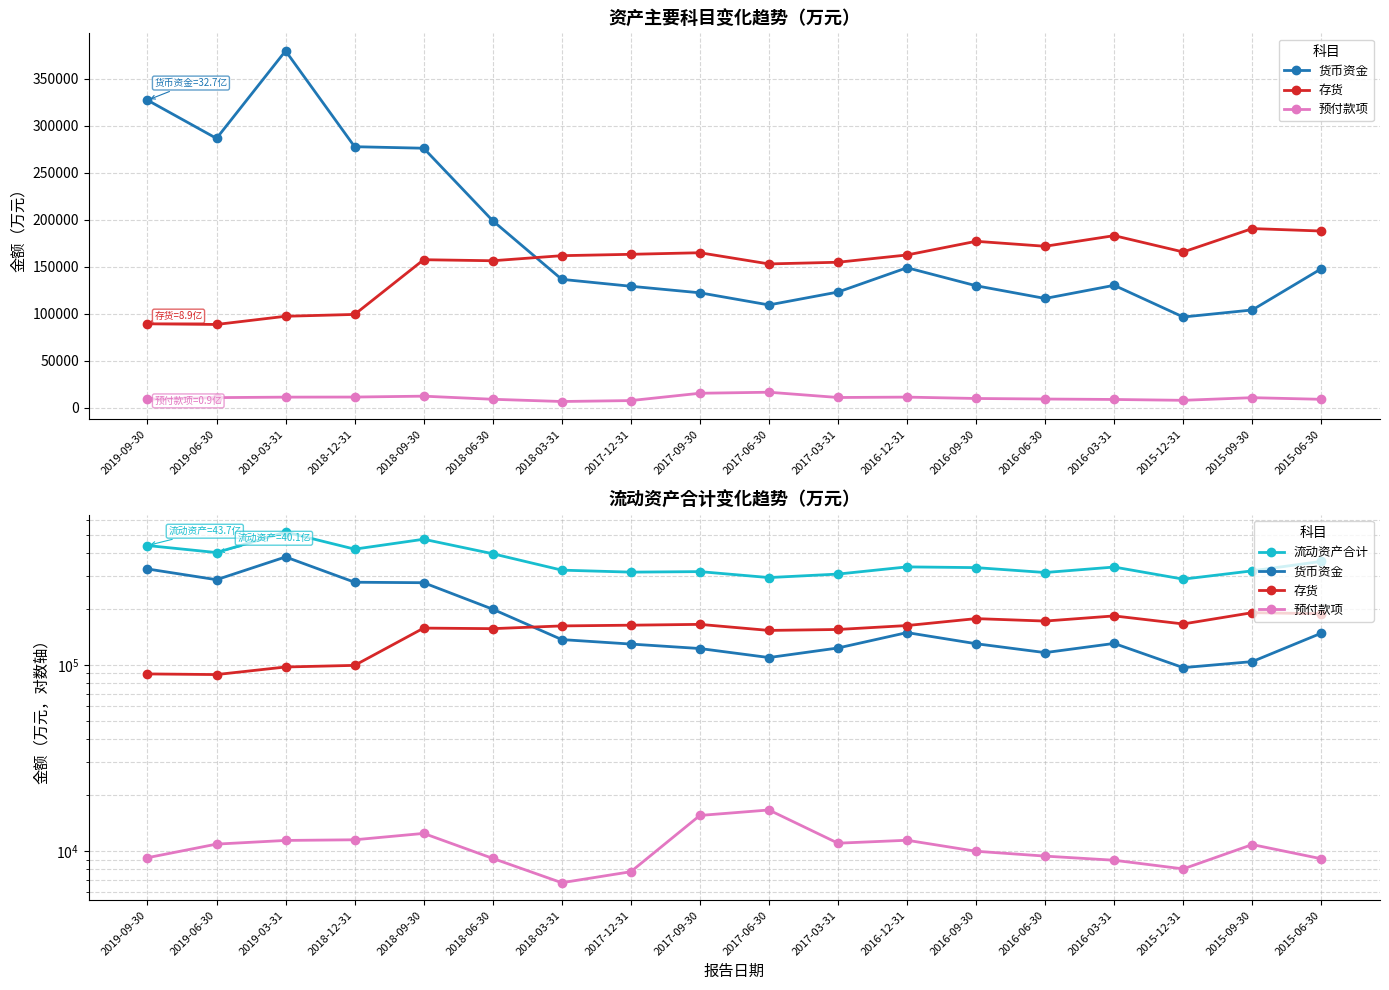

How many series are shown in this chart?

4